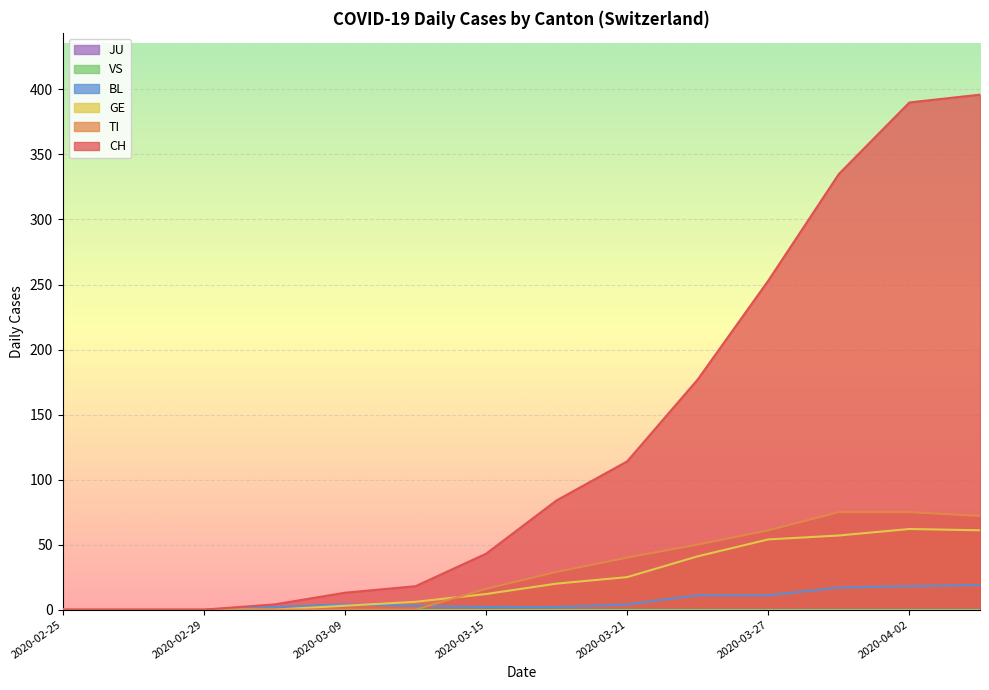

How many lines are shown in the chart?

6